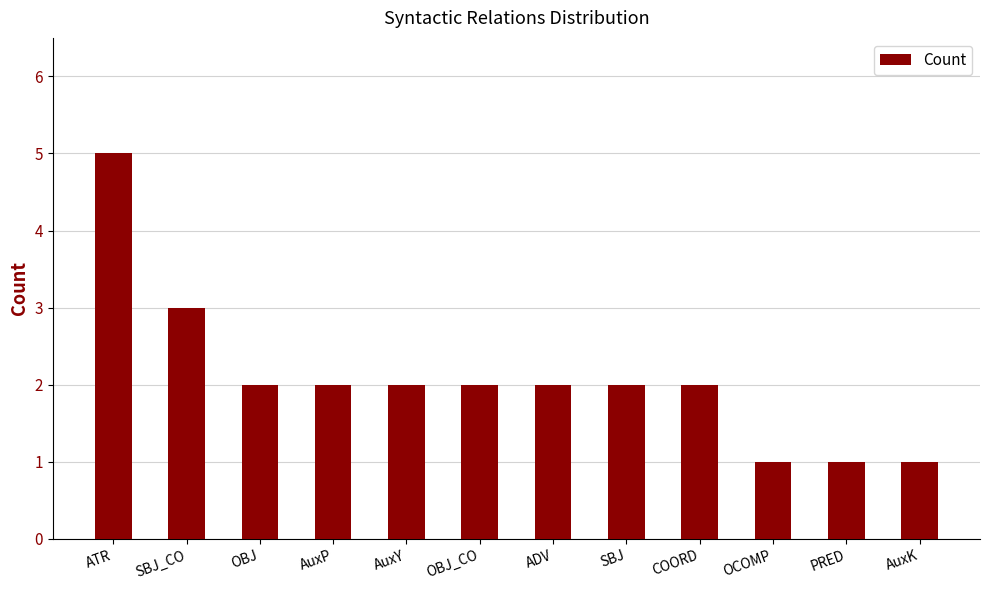

What is the label of the 4th bar from the left?

AuxP